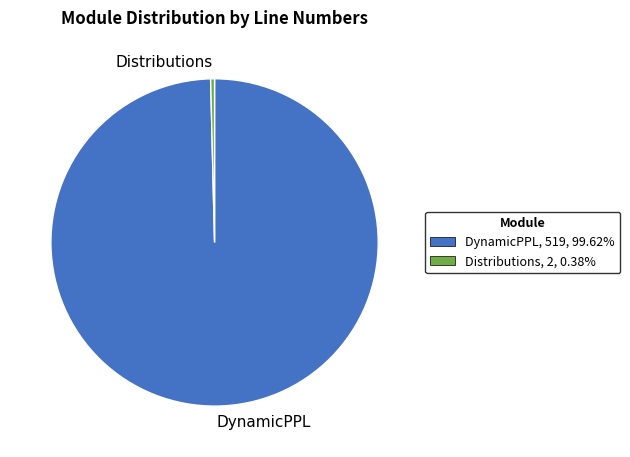

Which has a higher value, Distributions or DynamicPPL?

DynamicPPL